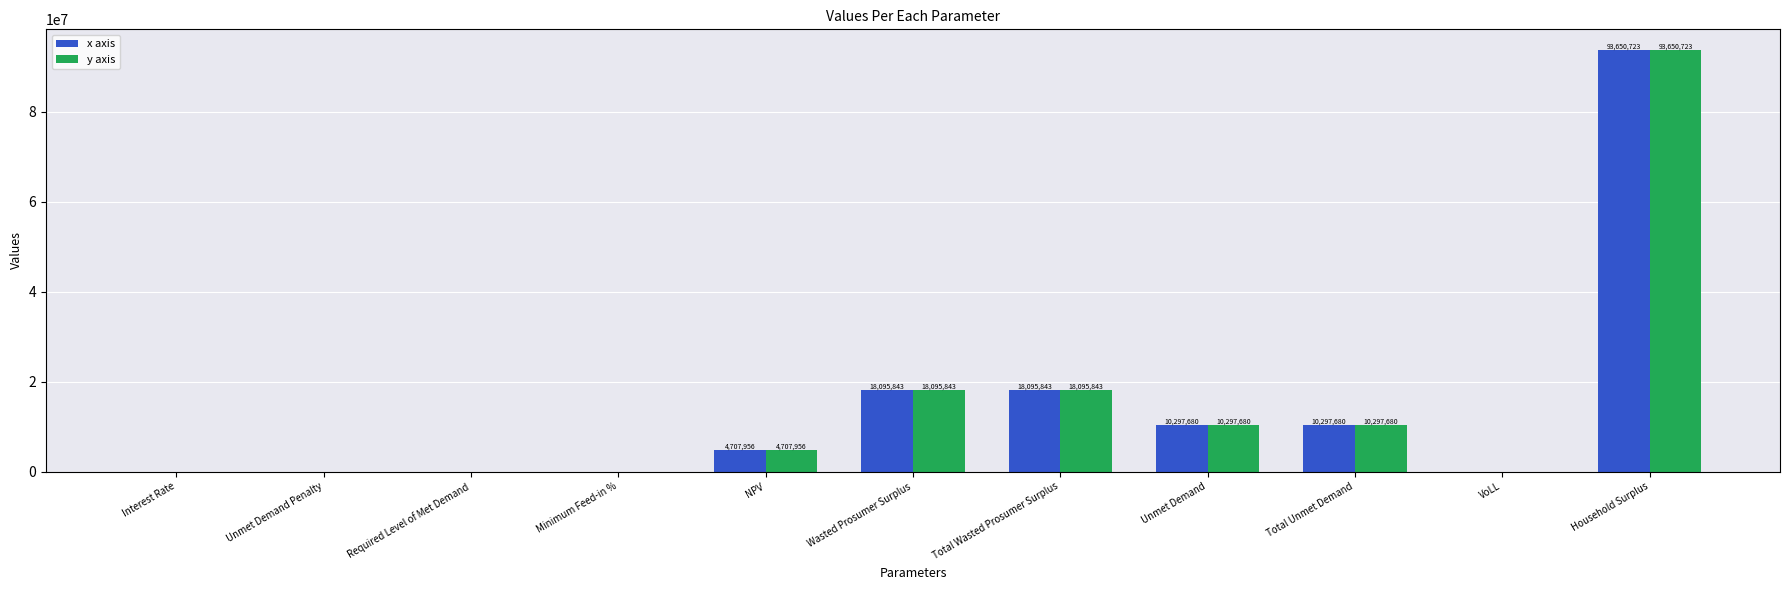

Are the bars grouped side by side (vs. stacked)?

Yes